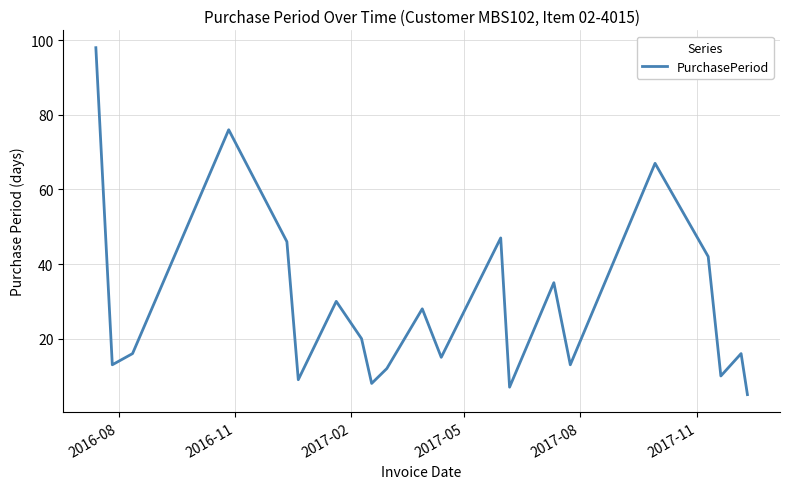

What is the smallest value displayed?

5